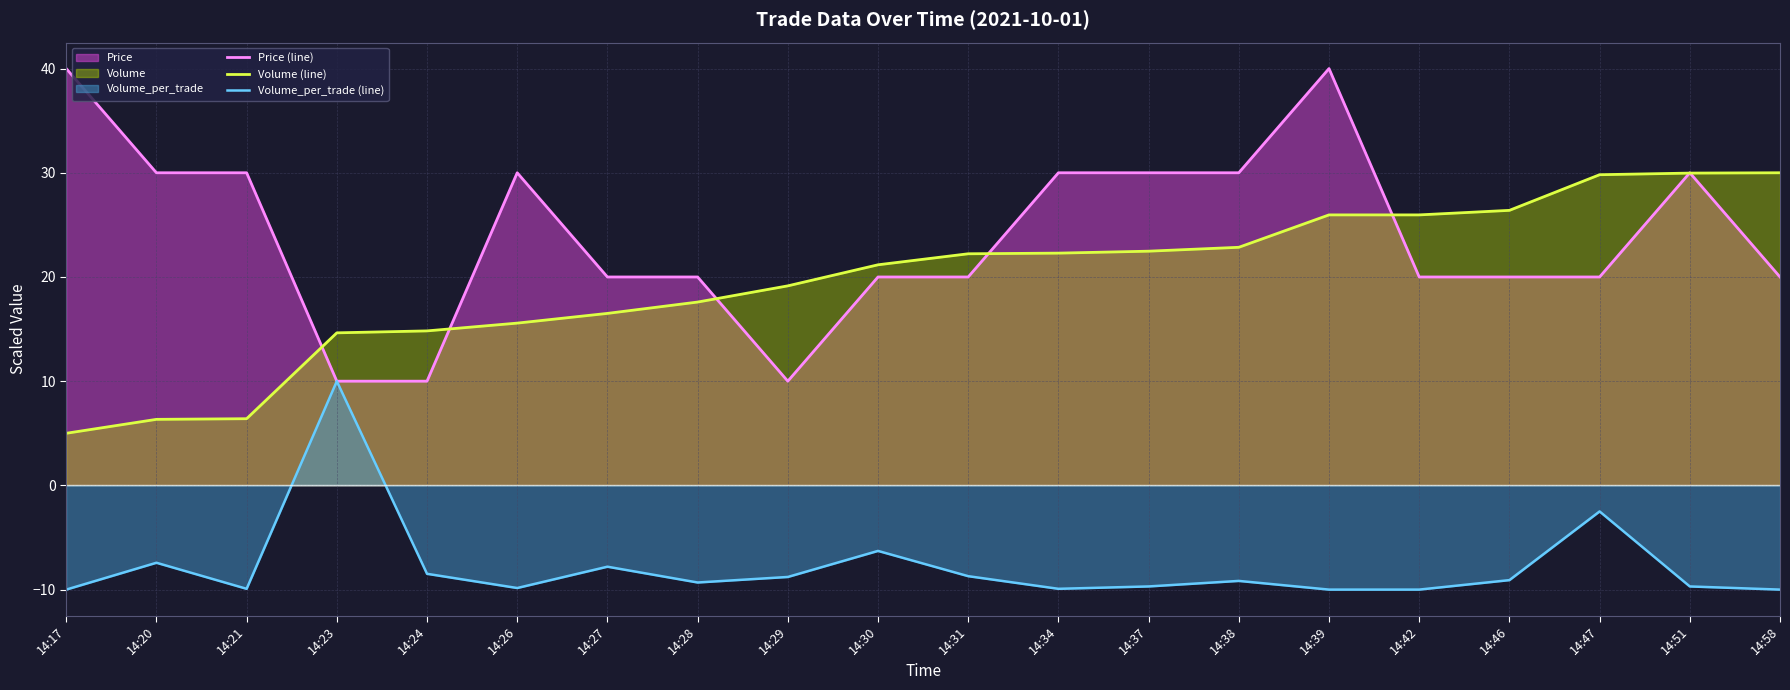

Does the chart display data point markers on the line(s)?

No